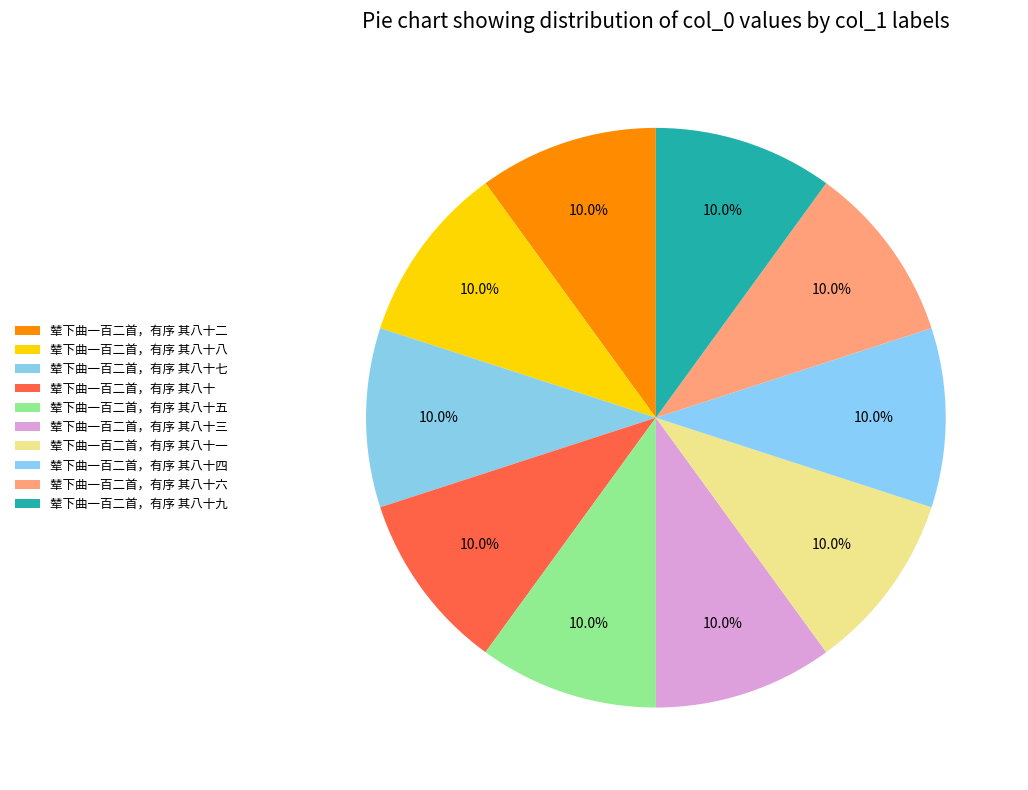

How many slices are in this pie chart?

10